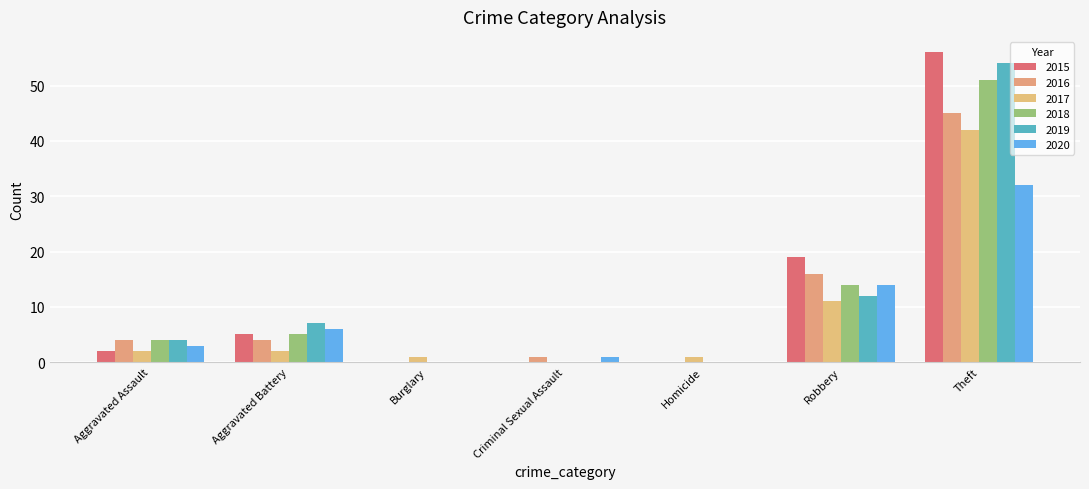

Which has a higher value, Theft or Homicide?

Theft